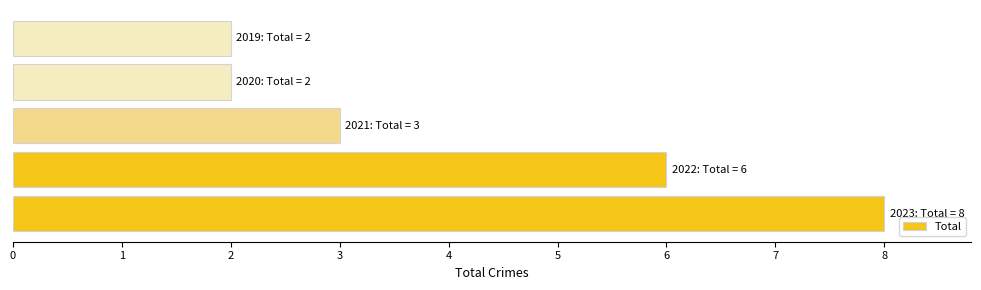

How many bars are there in total?

5